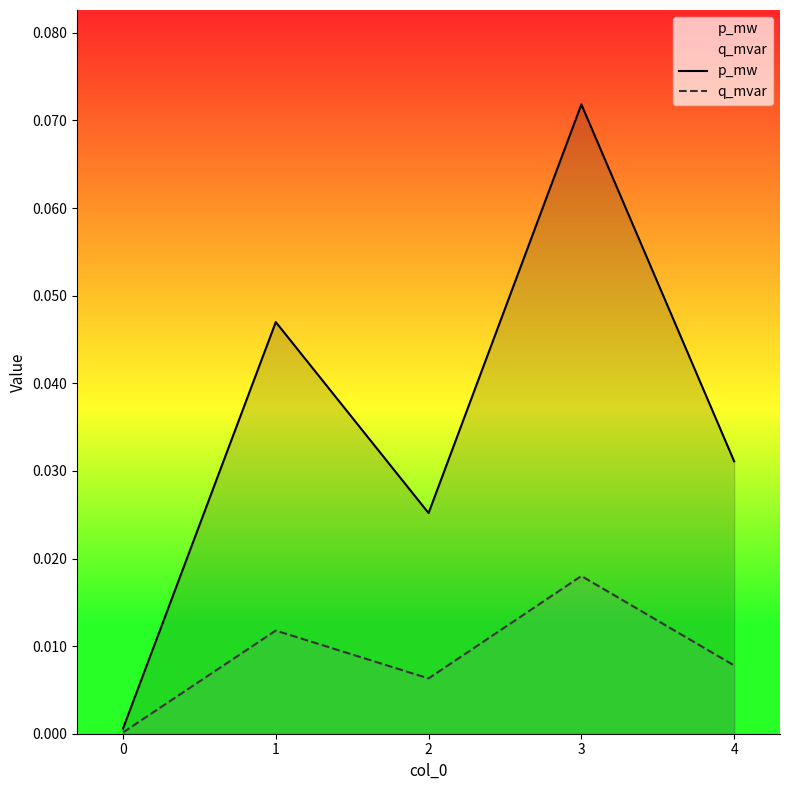

True or false: q_mvar has a value of 0.0 at 1.

True